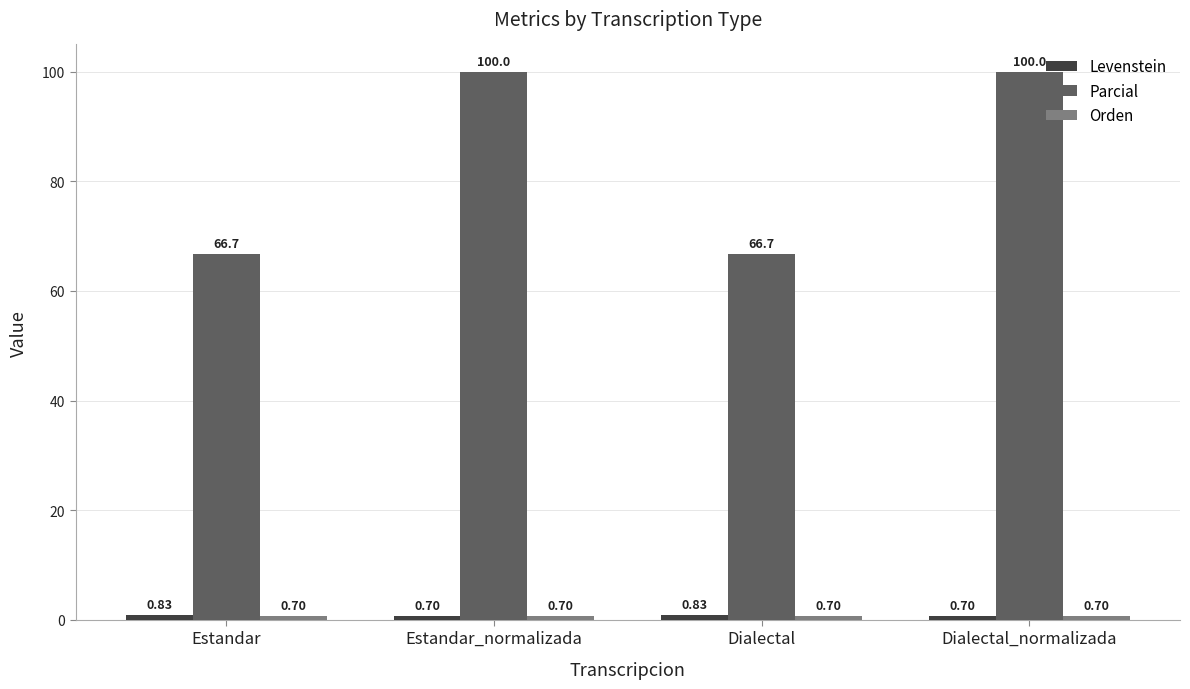

Which series has the largest range (max minus min)?

Parcial